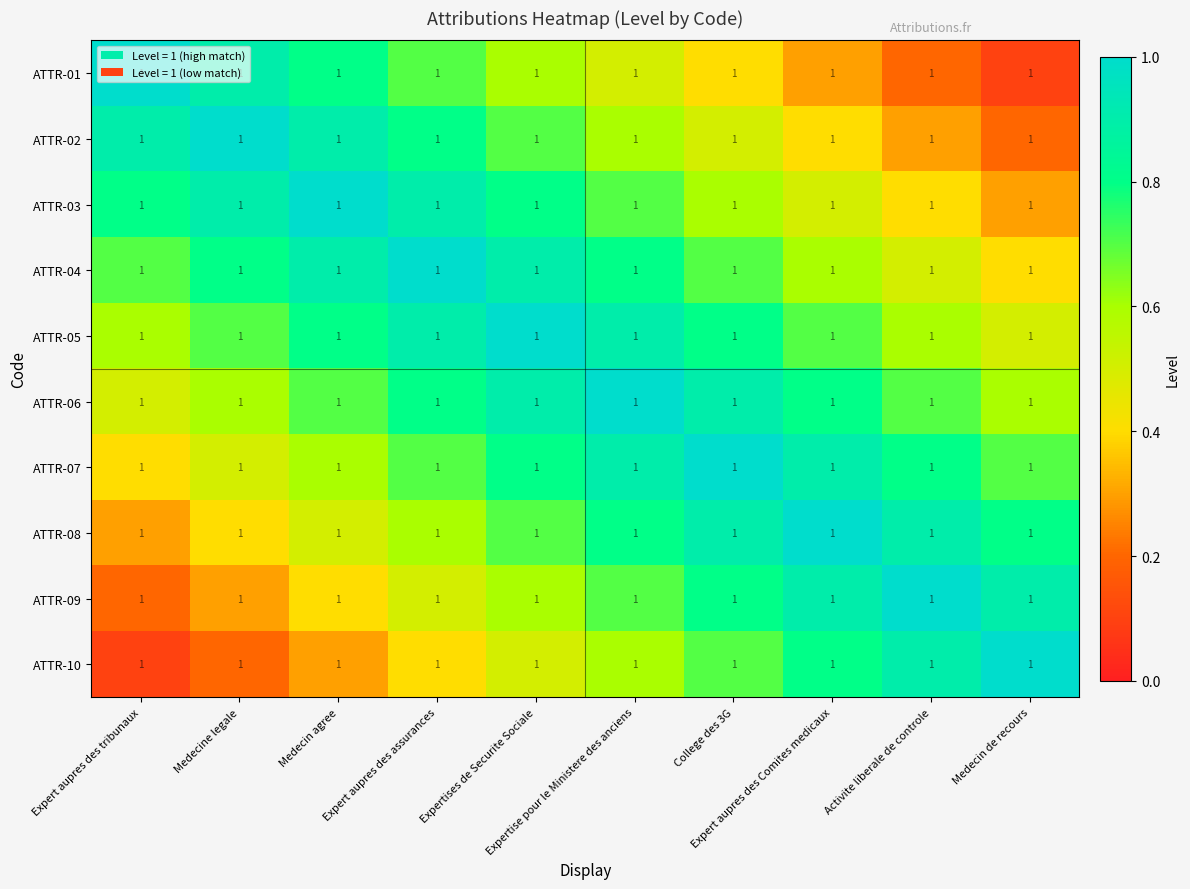

What is the smallest value displayed?

0.1